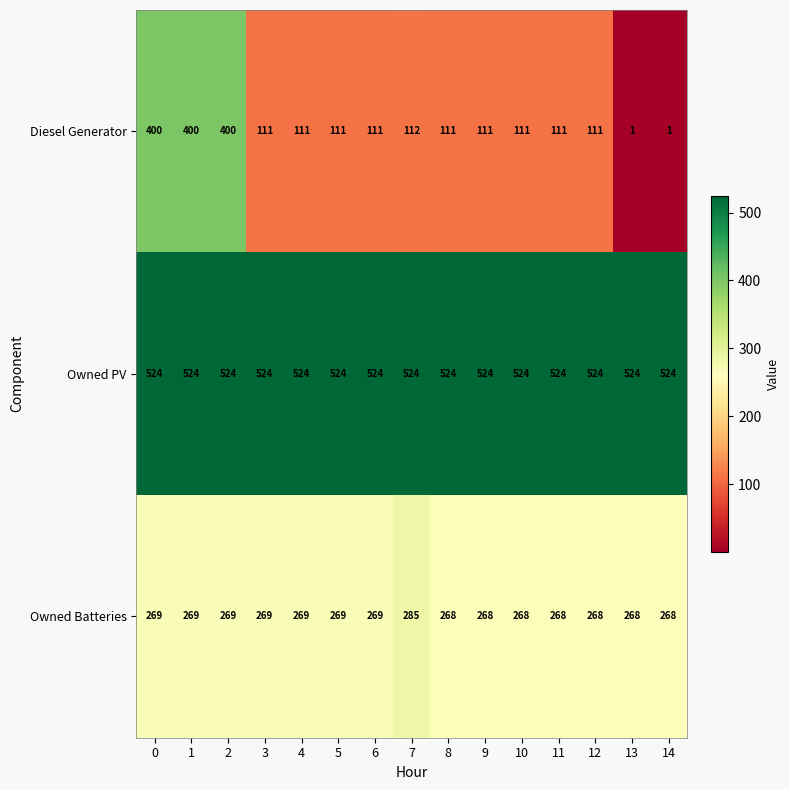

Rank the series at 6 from highest to lowest value.

Owned PV, Owned Batteries, Diesel Generator